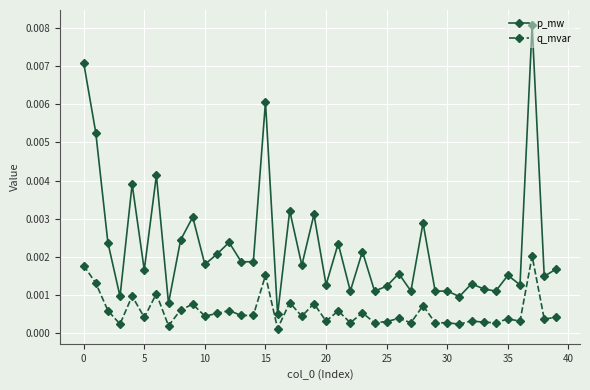

At how many categories does at least one series exceed 0?

40